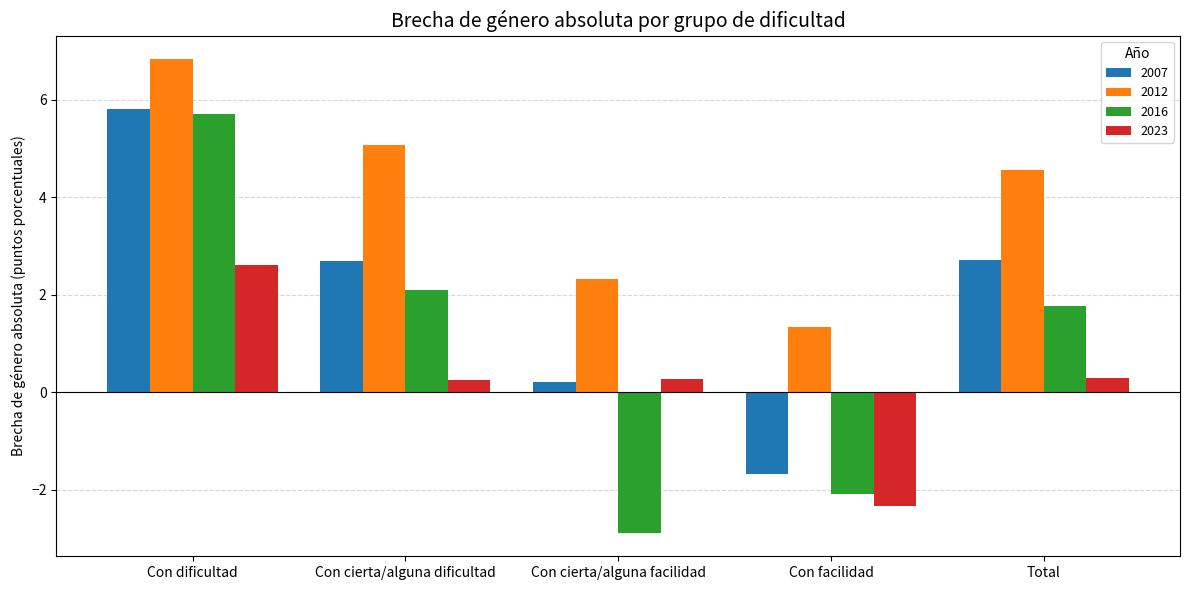

What is the difference between the 2023 values at Total and Con dificultad?

2.3